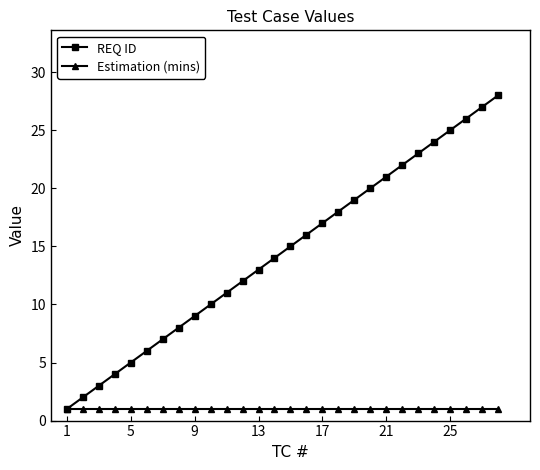

Which series has the largest total across all categories?

REQ ID